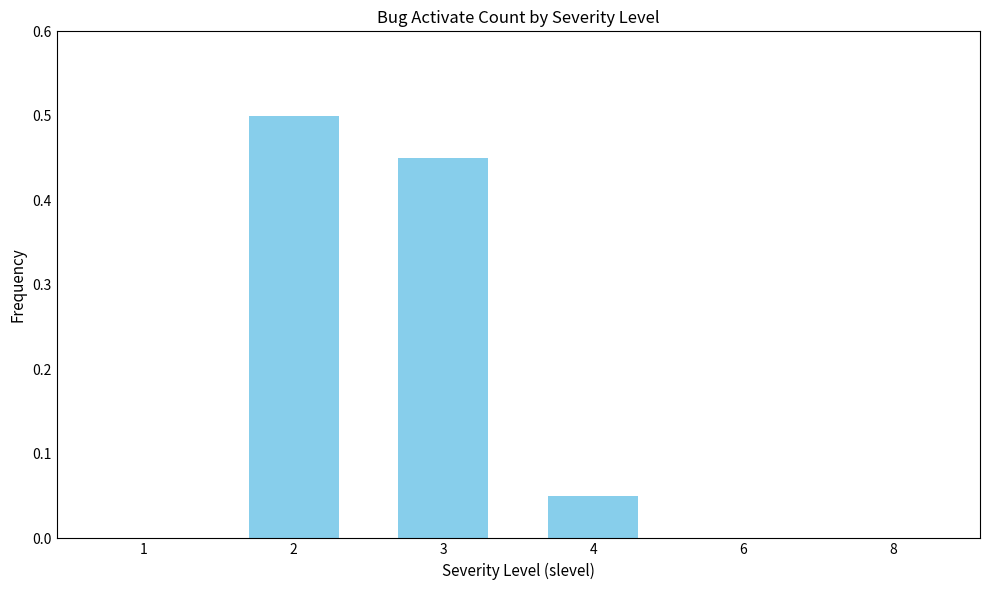

True or false: the data shows -0.2 at 6.

False